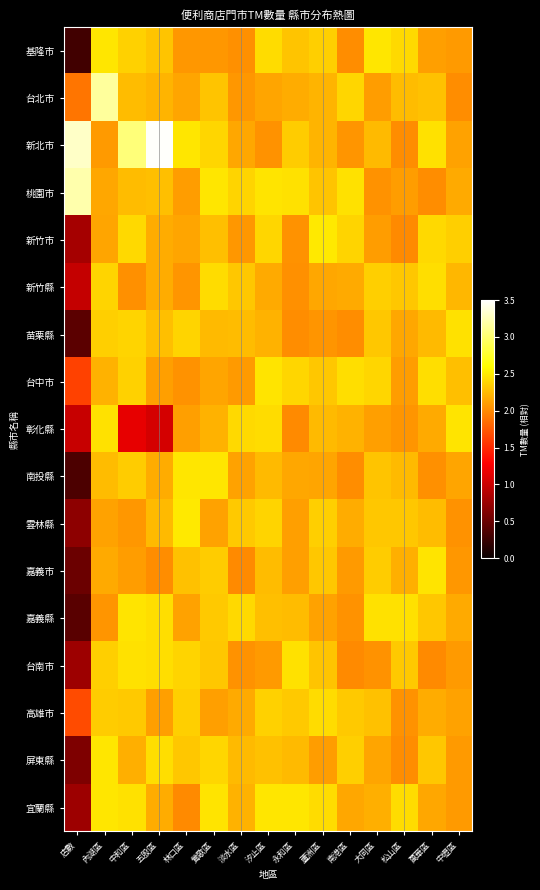

What is the difference between the highest and lowest values at 萬華區?

0.5